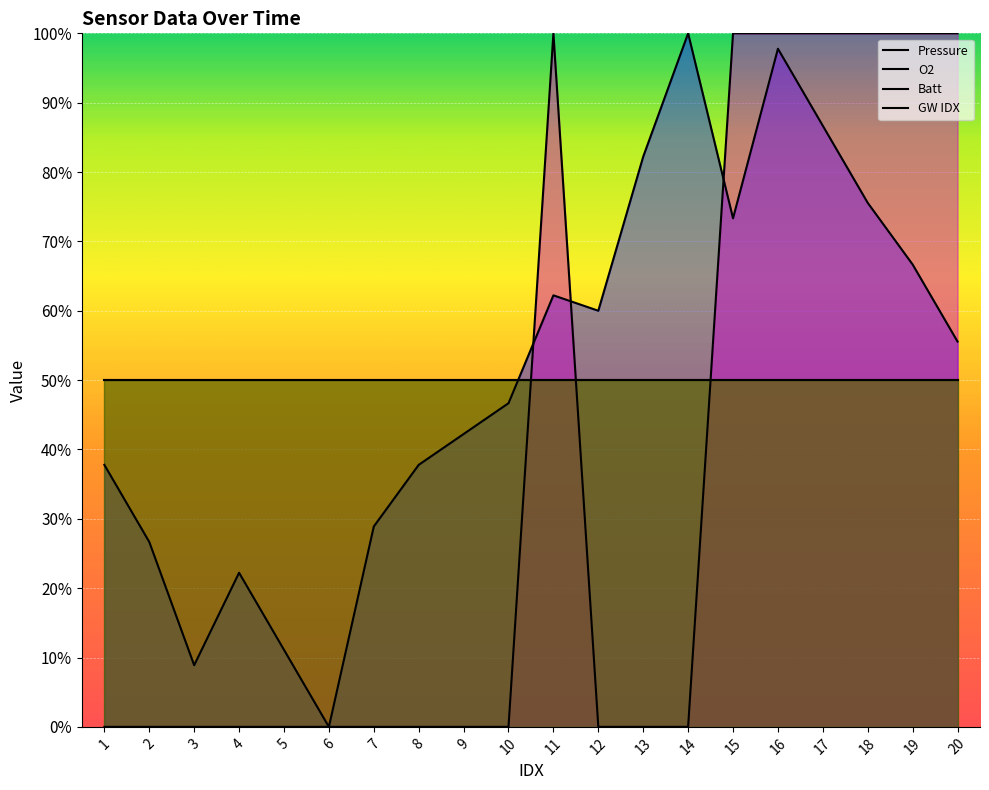

Where is the first local maximum for O2?

11